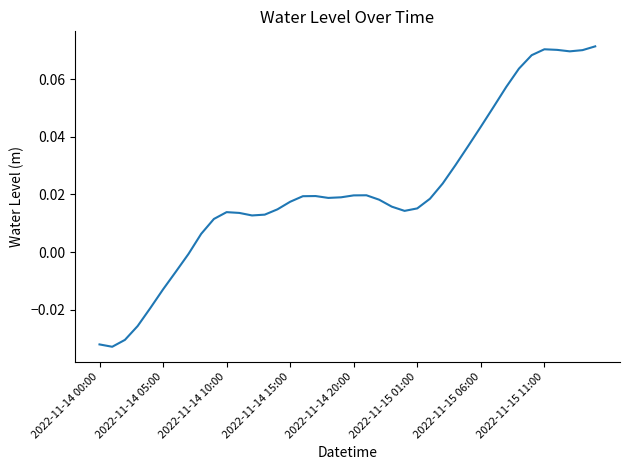

What is the sum of all values?

0.9